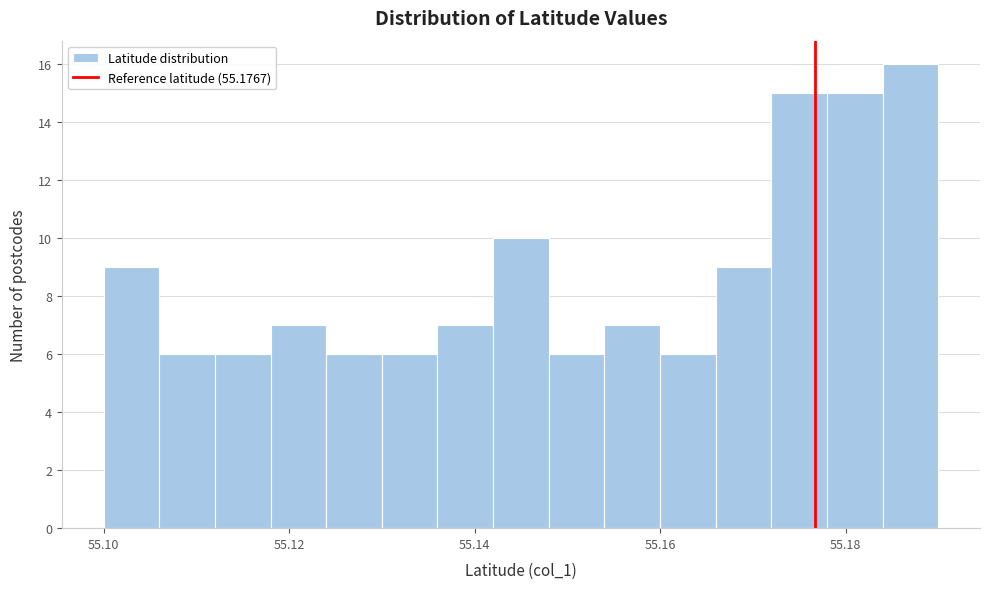

Around what value on the x-axis is the tallest bar? Give the approximate position of its centre, as read against the axis.

55.188